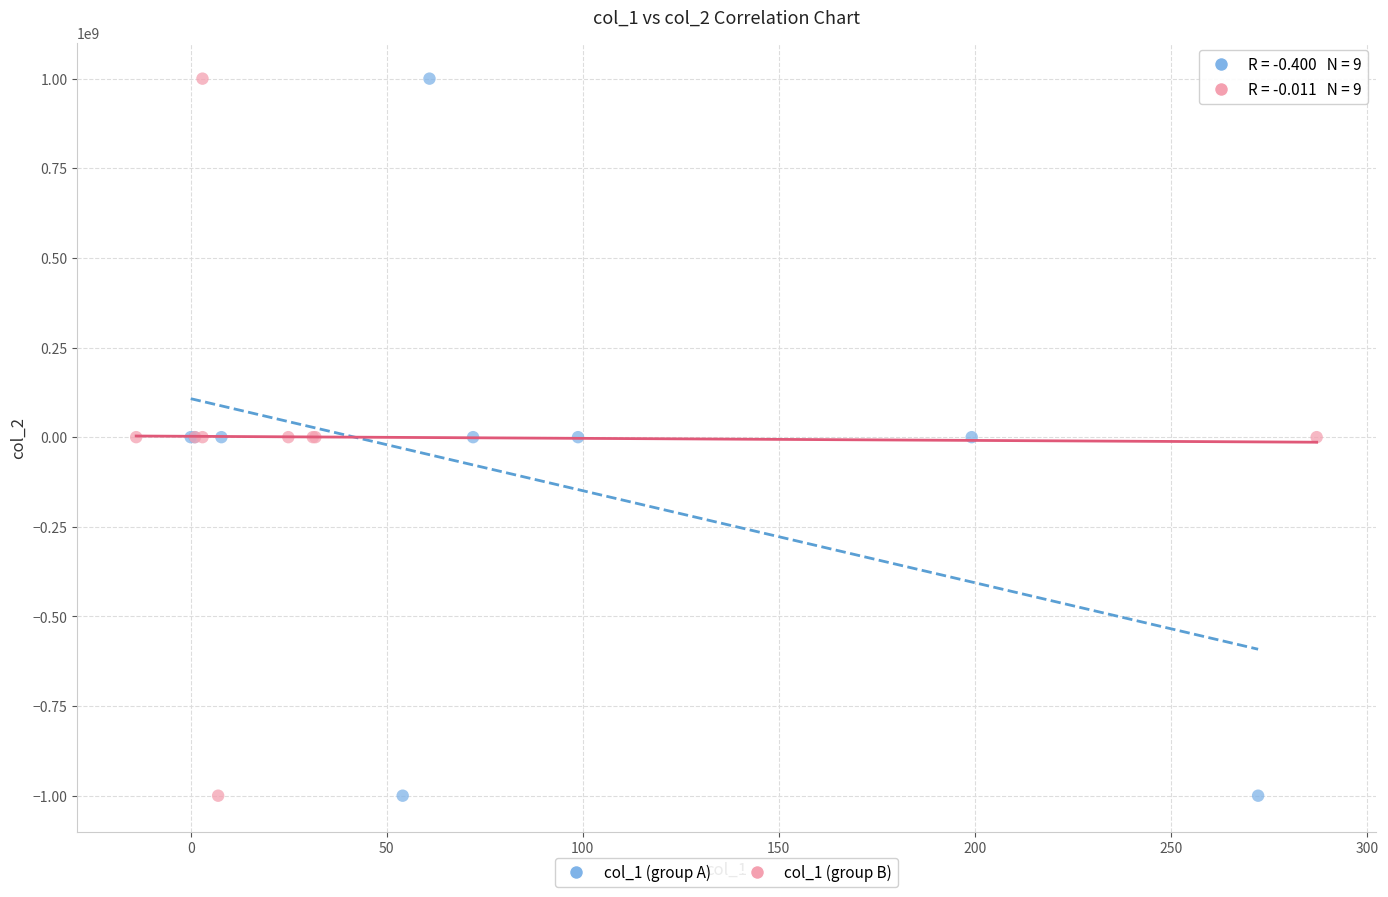

What are all the series names shown in the legend?

col_1 (group A), col_1 (group B)